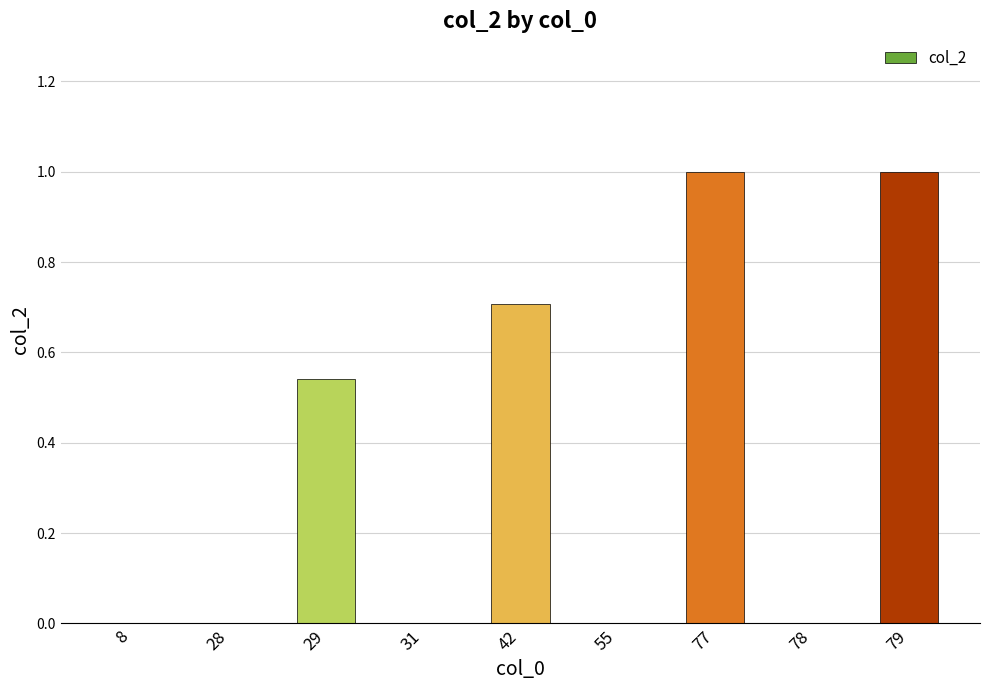

True or false: the data shows 0.7 at 42.

True